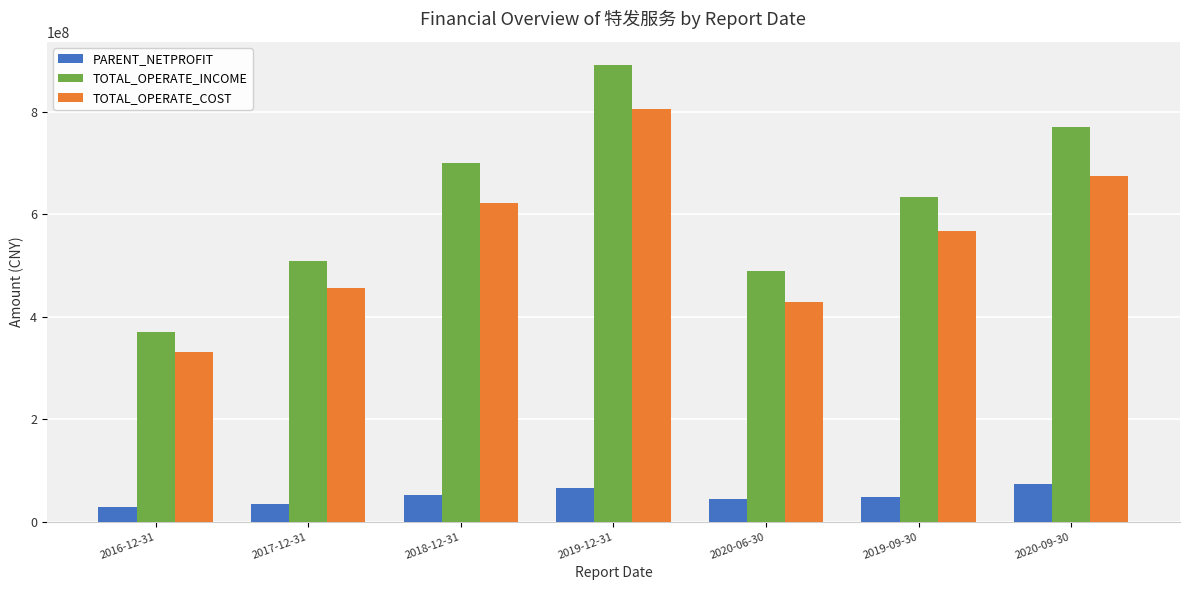

How many groups of bars are there?

7